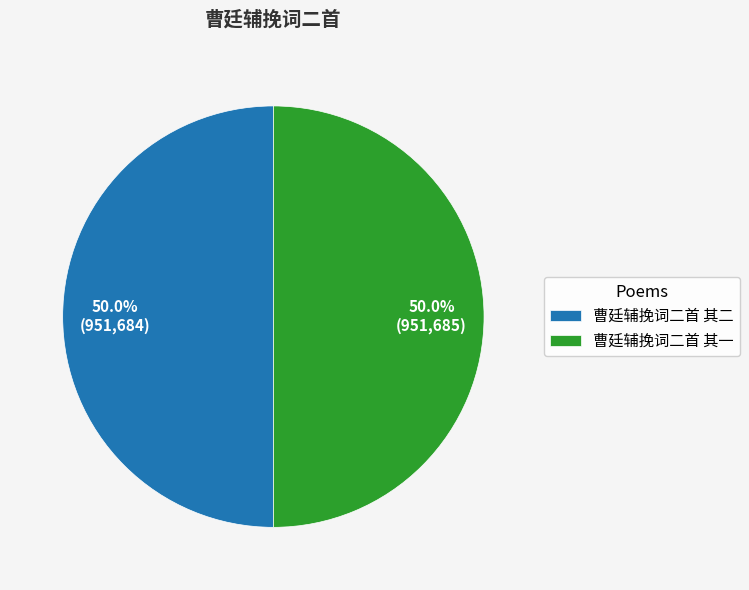

Approximately how many times larger is the value at 曹廷辅挽词二首 其一 compared to 曹廷辅挽词二首 其二?

1.0